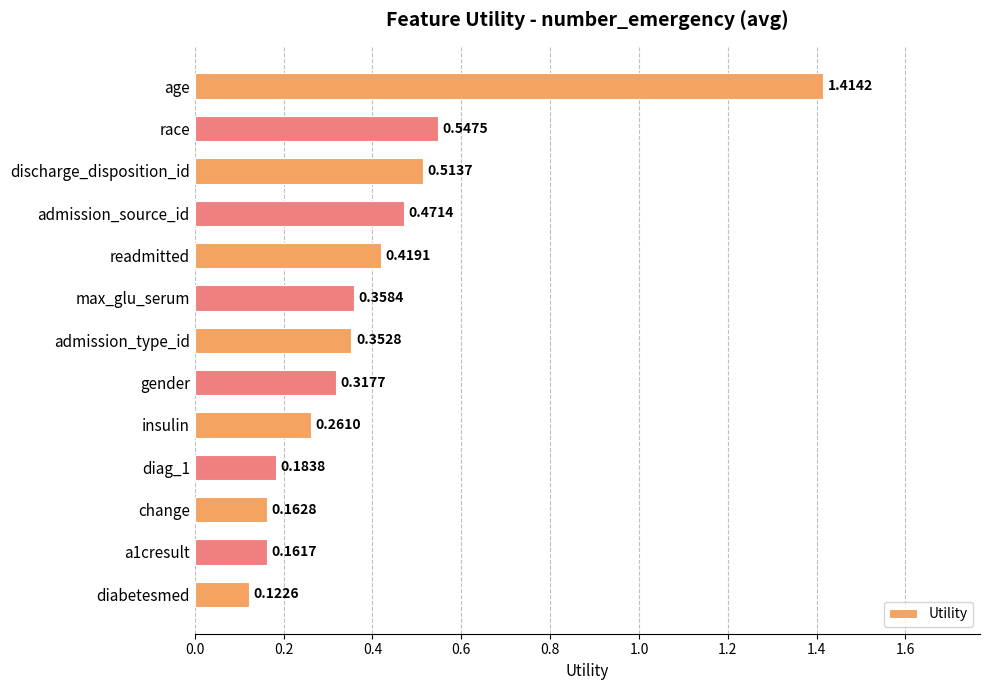

What is the label of the 1st bar from the bottom?

diabetesmed